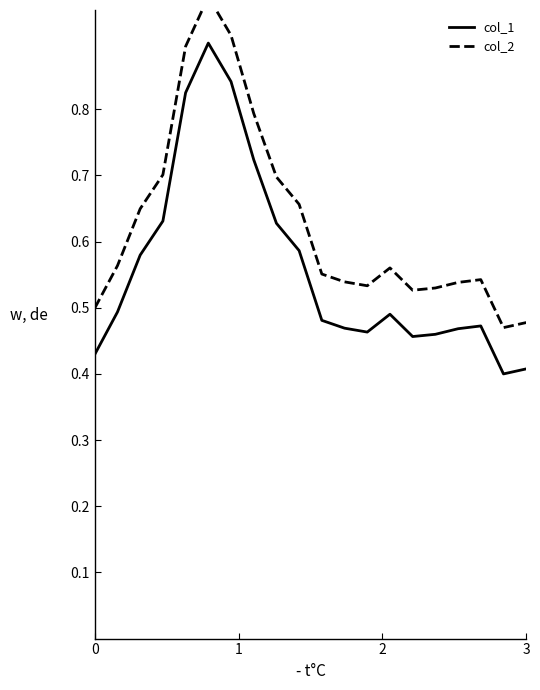

Count the number of categories in the chart.

20